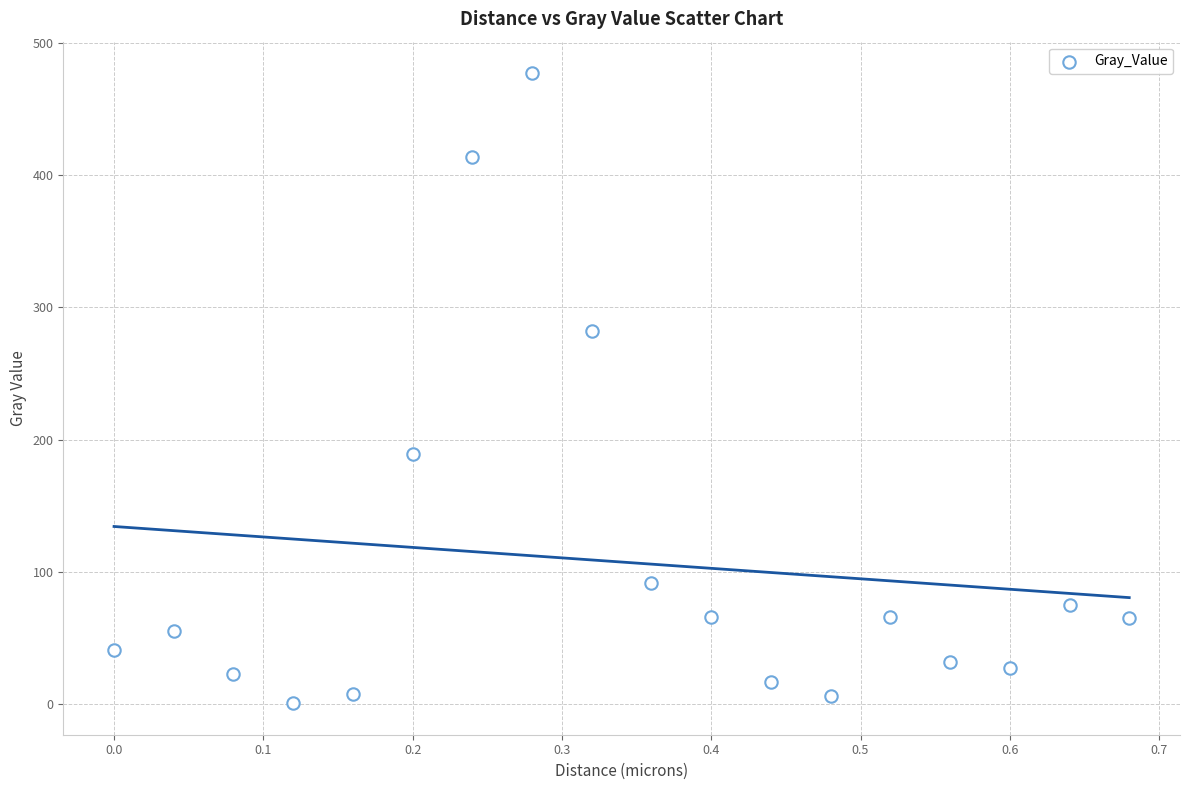

What is the range of X values (max minus min)?

0.7